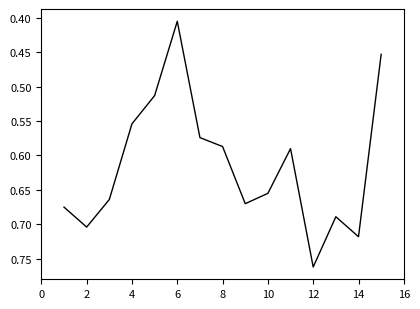

At which label is the value closest to 0?

6